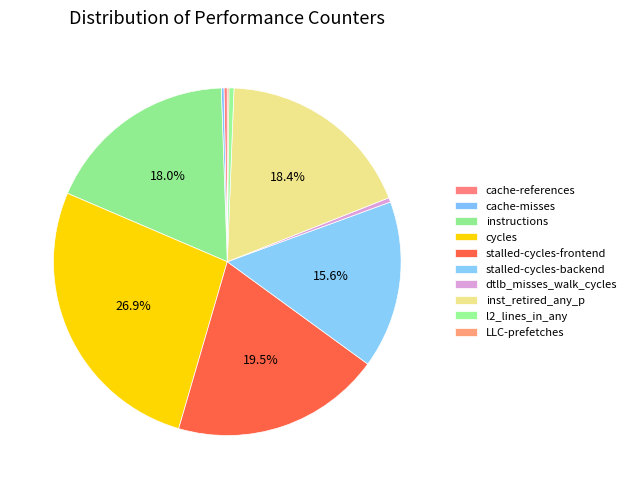

Is it true that cycles is 27% of the pie?

True